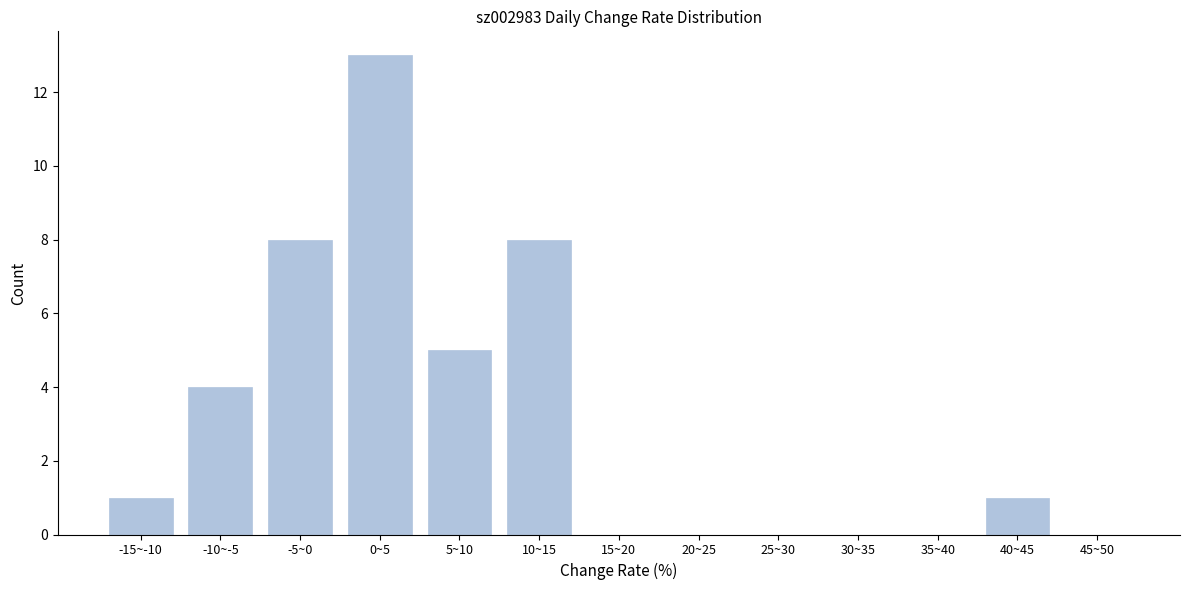

What is the greatest value displayed?

13